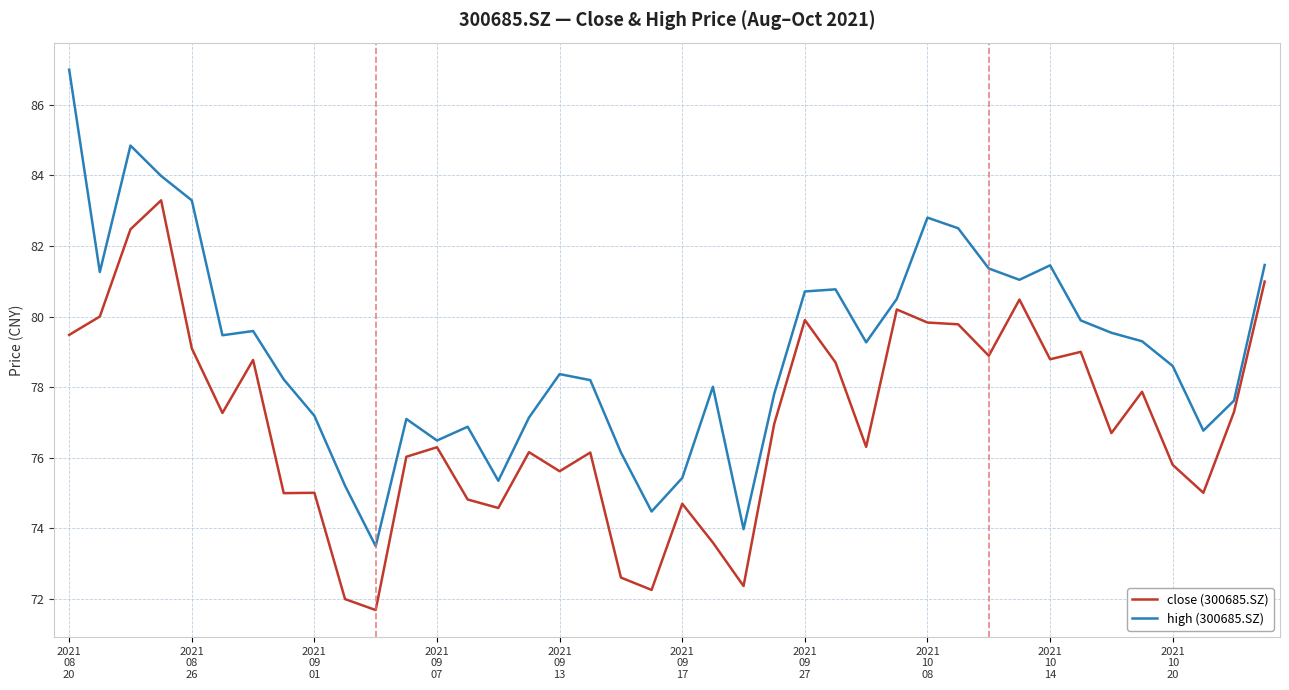

Which series has the largest total across all categories?

high (300685.SZ)